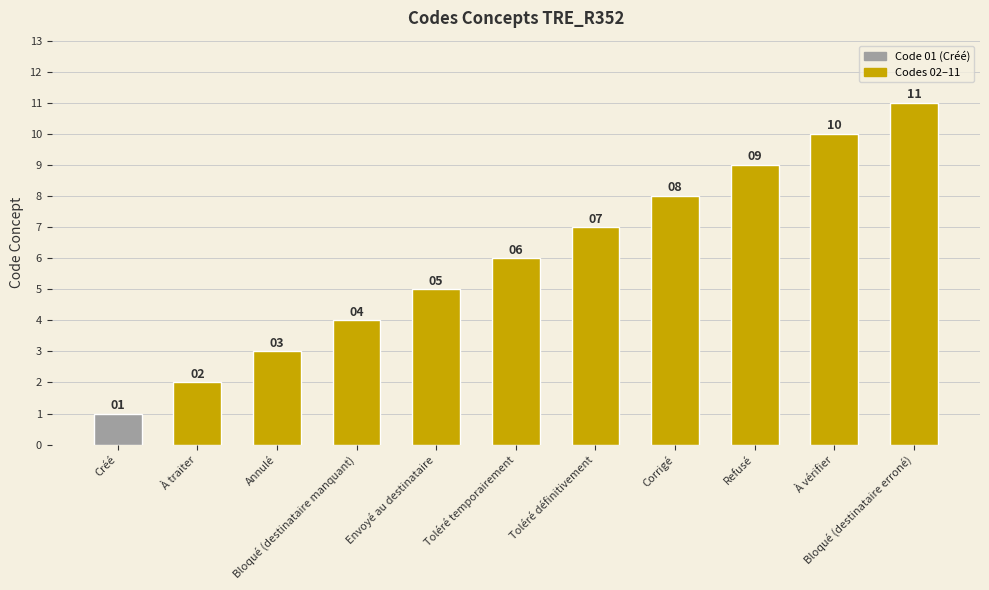

What is the difference between the values at Refusé and À traiter?

7